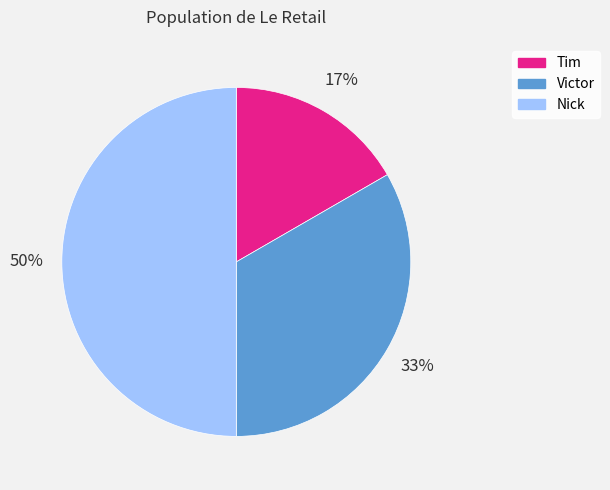

What percentage is the Victor slice, to the nearest percent?

33%